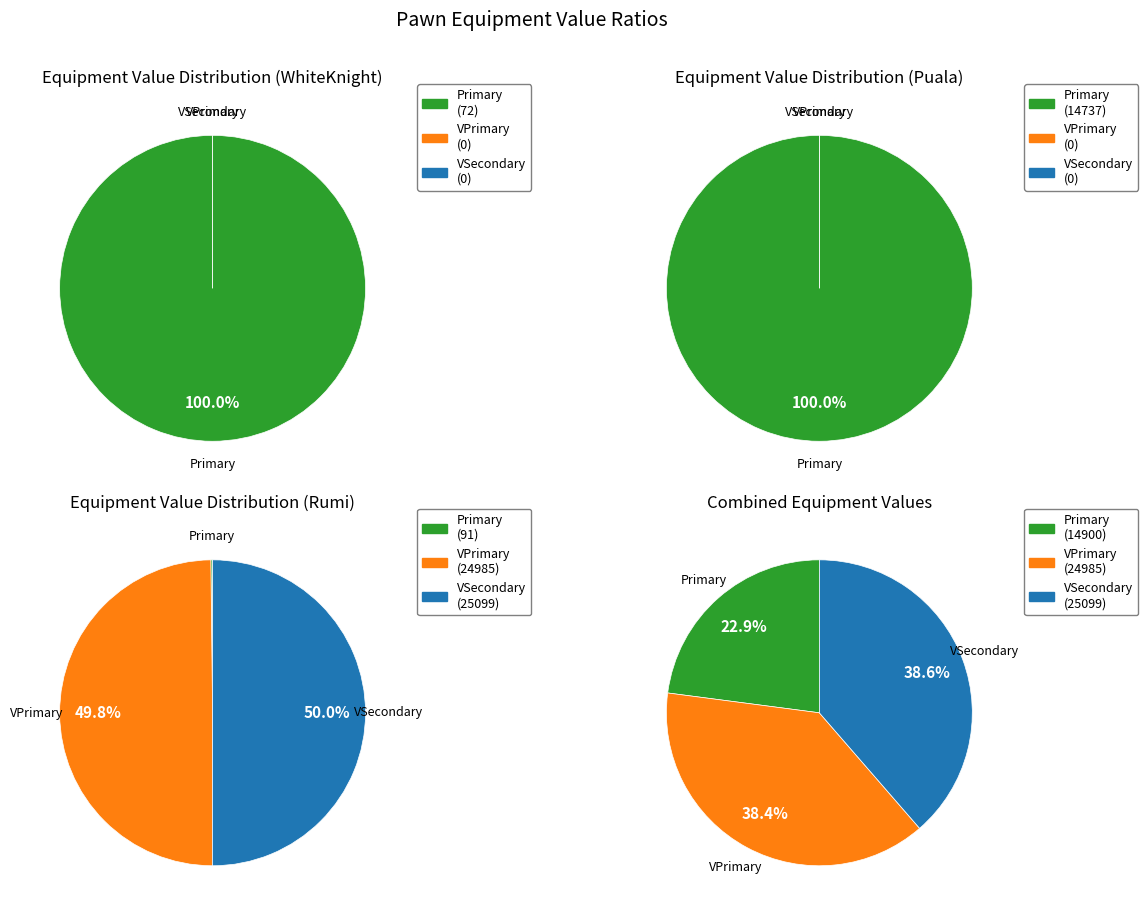

Is it true that VPrimary is 0% of the pie?

True